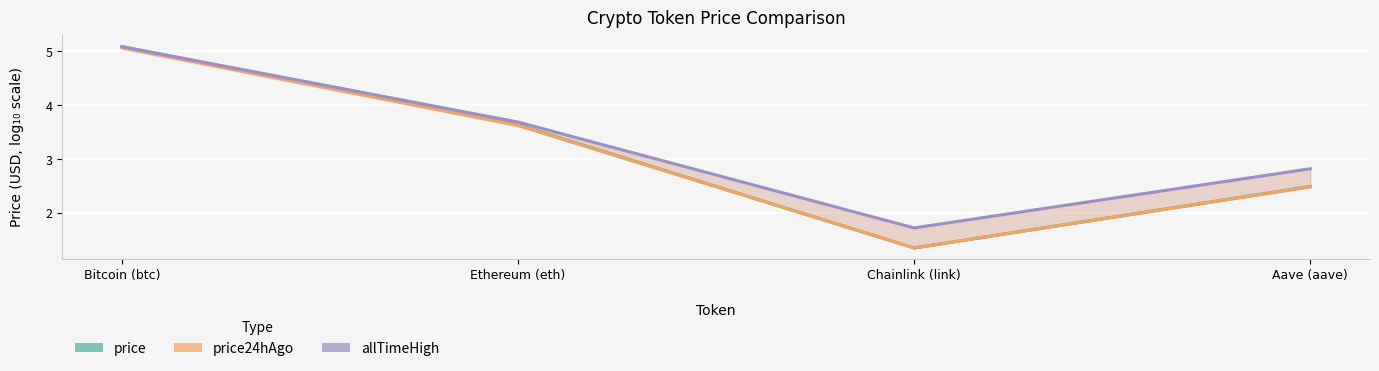

What is the label of the 4th point from the left?

Aave (aave)